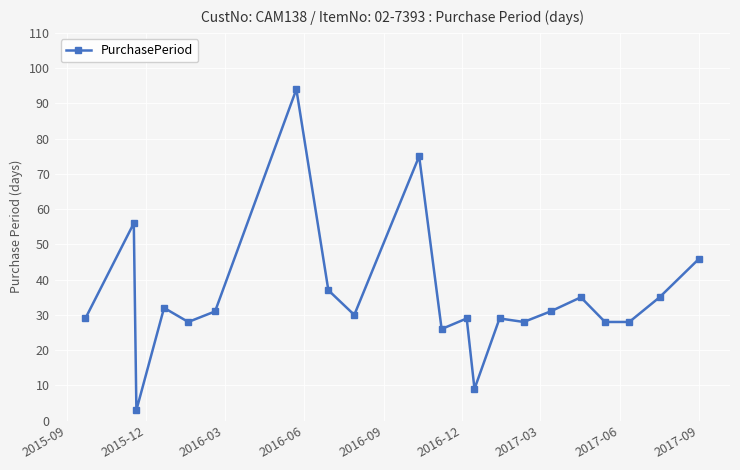

What is the minimum value shown in the chart?

3